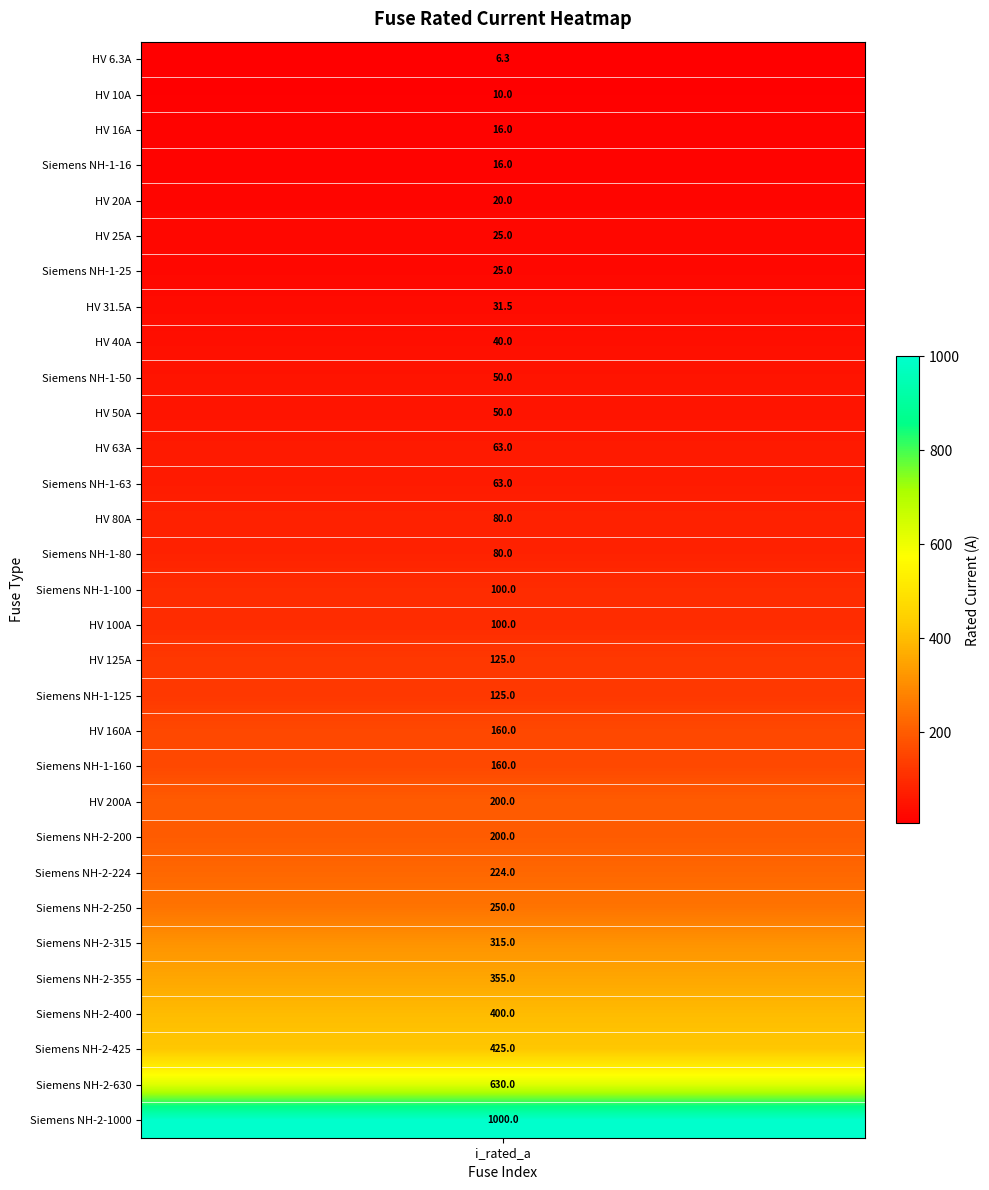

Is it true that the value at Siemens NH-1-25 is 25.0?

True